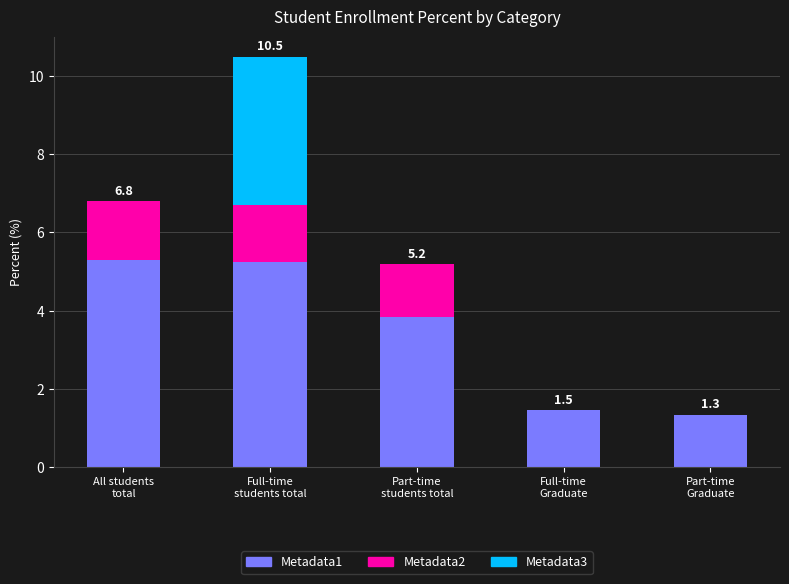

What are all the series names shown in the legend?

Metadata1, Metadata2, Metadata3